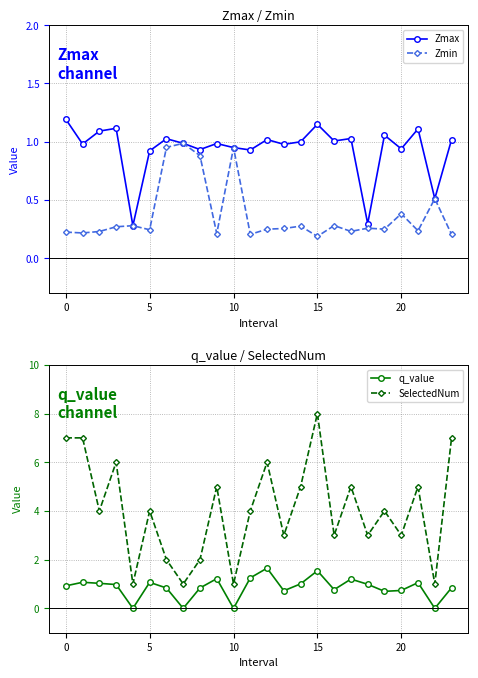

What is the label of the 10th point from the right?

14